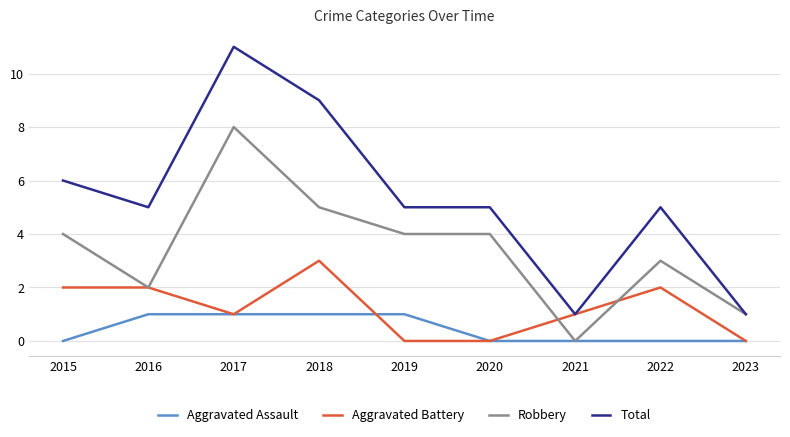

True or false: Total and Aggravated Assault cross at least once.

False